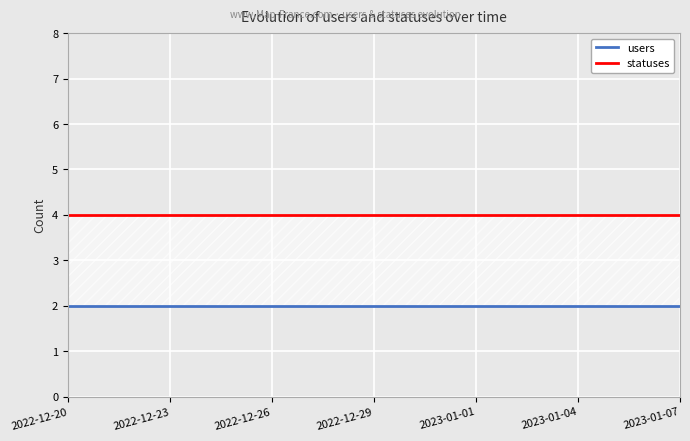

Which series changed the most between 2022-12-20 and 2022-12-26?

users